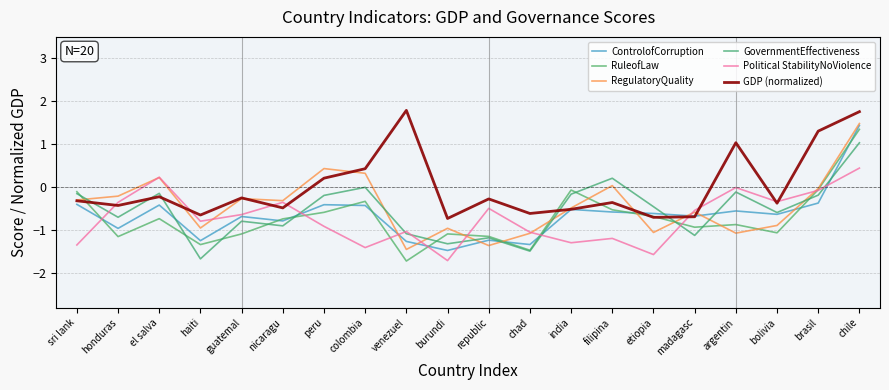

Which series has the largest total across all categories?

GDP (normalized)